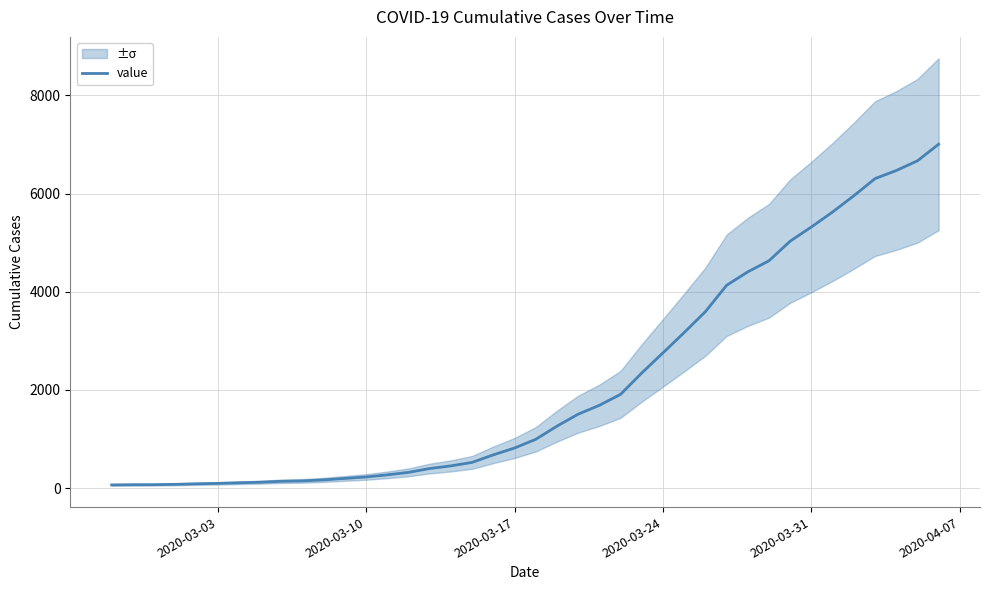

How many lines are shown in the chart?

1